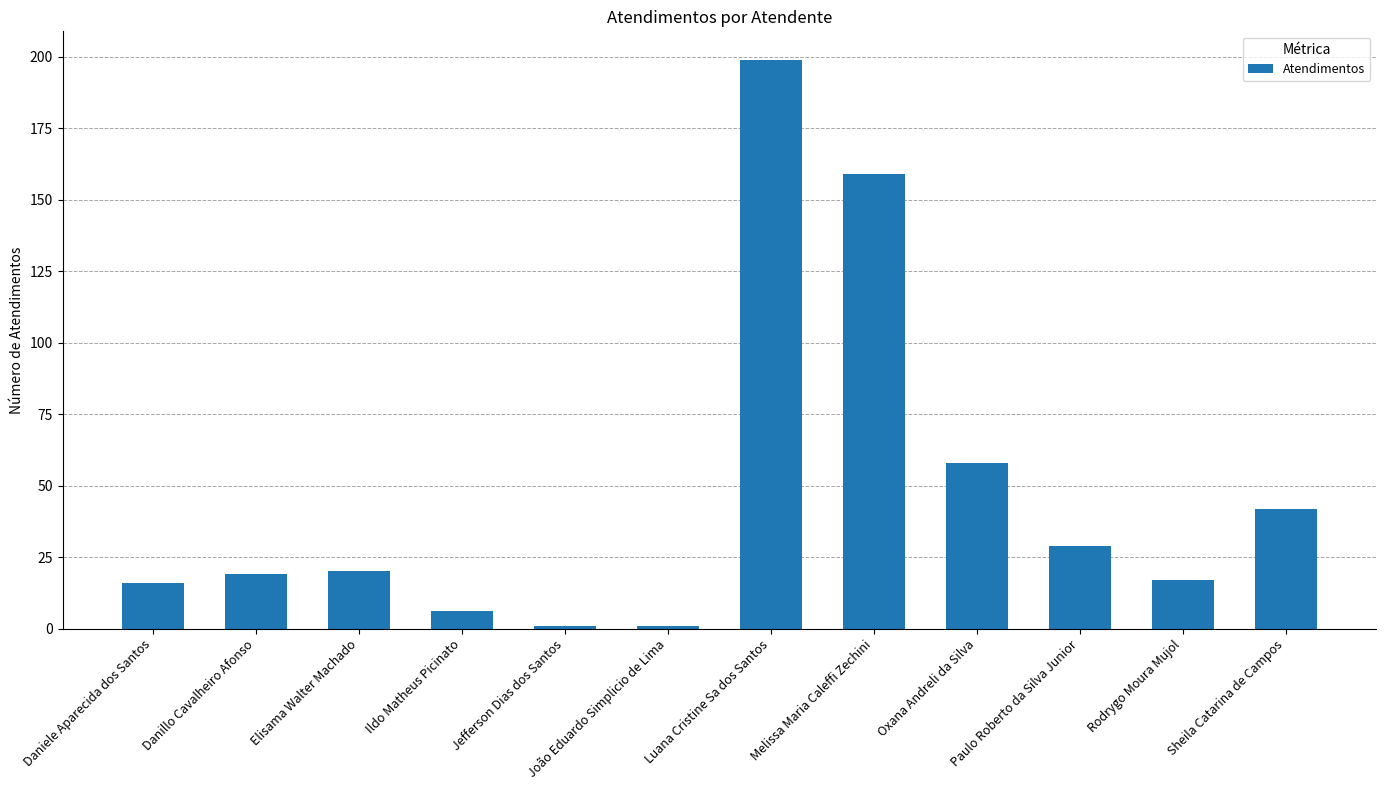

Reading left to right, list all the values displayed in this chart.

Daniele Aparecida dos Santos=16	Danillo Cavalheiro Afonso=19	Elisama Walter Machado=20	Ildo Matheus Picinato=6	Jefferson Dias dos Santos=1	João Eduardo Simplicio de Lima=1	Luana Cristine Sa dos Santos=199	Melissa Maria Caleffi Zechini=159	Oxana Andreli da Silva=58	Paulo Roberto da Silva Junior=29	Rodrygo Moura Mujol=17	Sheila Catarina de Campos=42